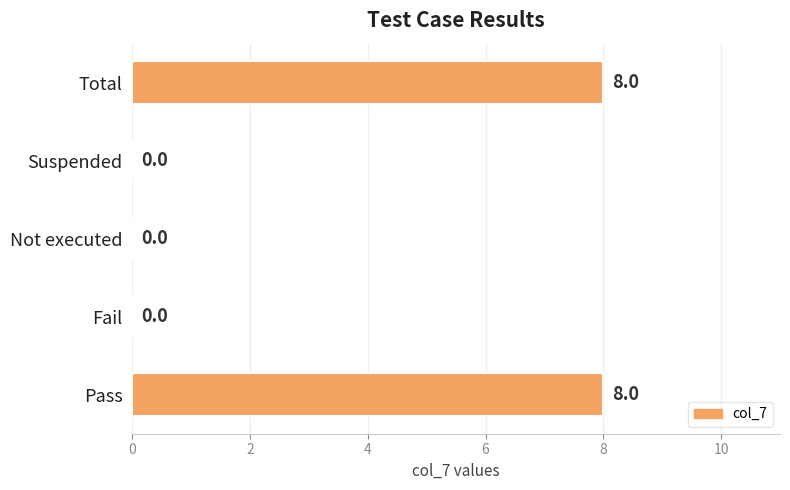

What is the average value?

3